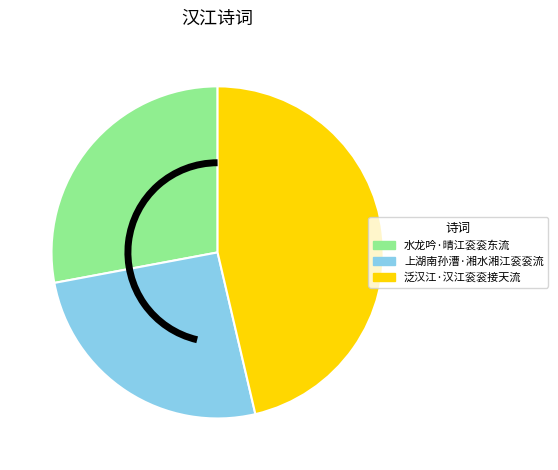

Which slice is the smallest?

上湖南孙漕·湘水湘江衮衮流